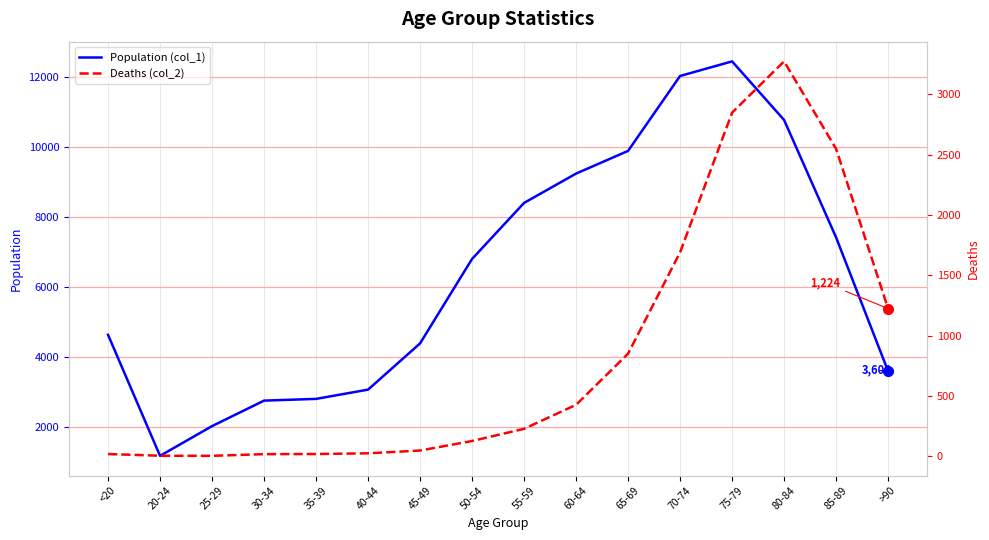

Is it true that Population (col_1) equals 10764 at 80-84?

True